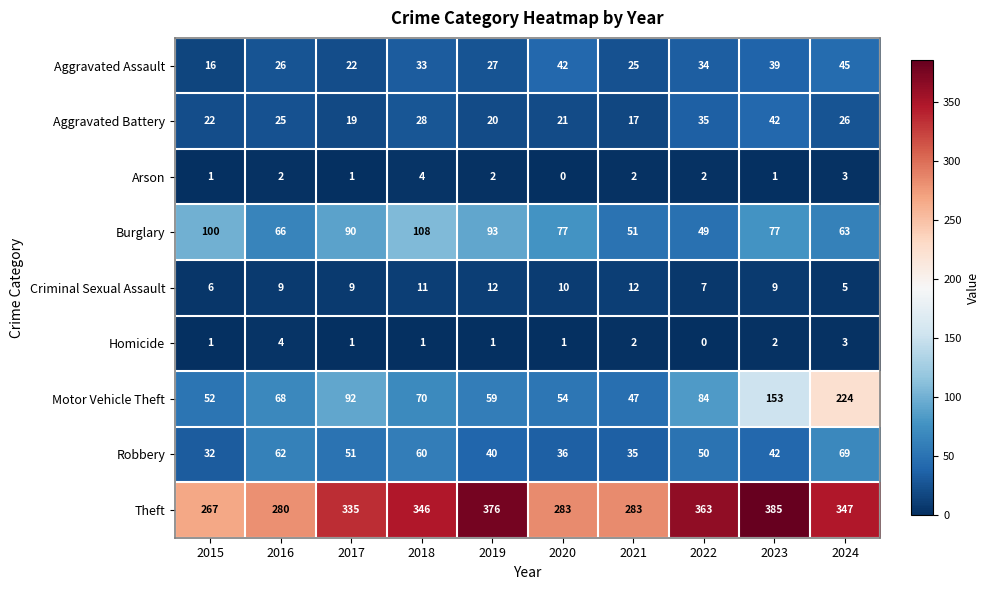

The Motor Vehicle Theft series shows 52 at 2015. True or false?

True